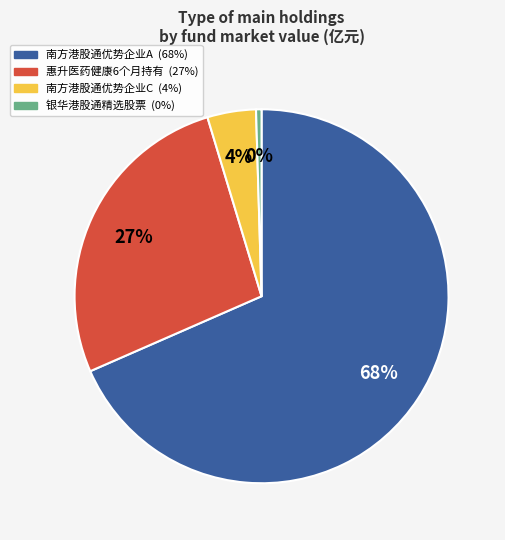

To the nearest percent, what is the average slice percentage?

25%